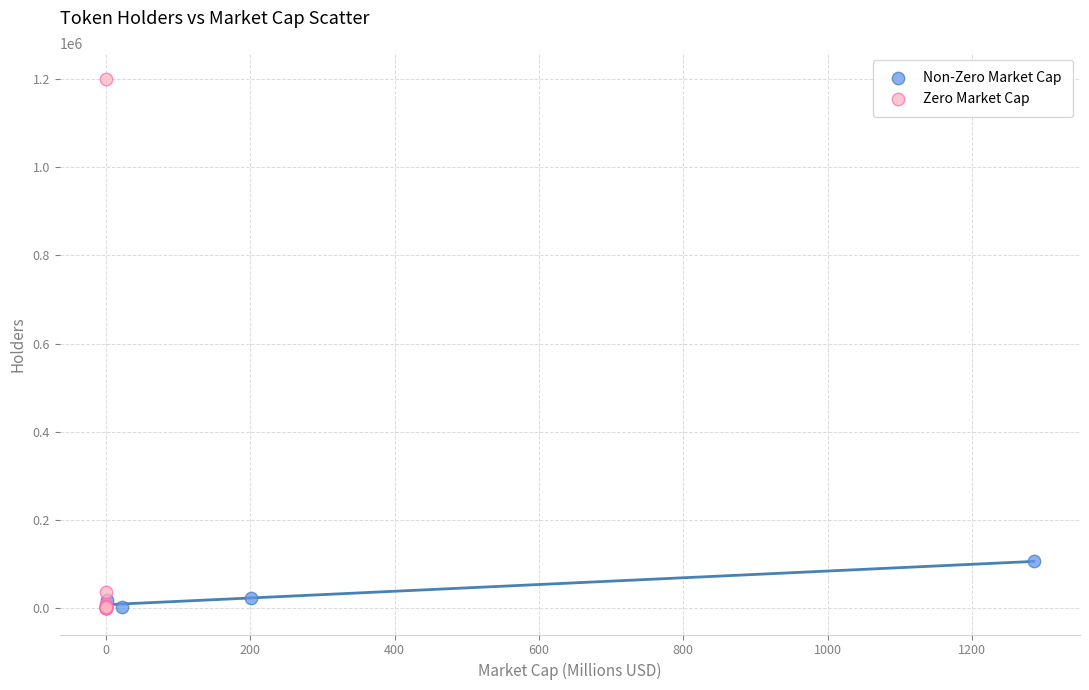

Which series reaches the maximum Y coordinate?

Zero Market Cap